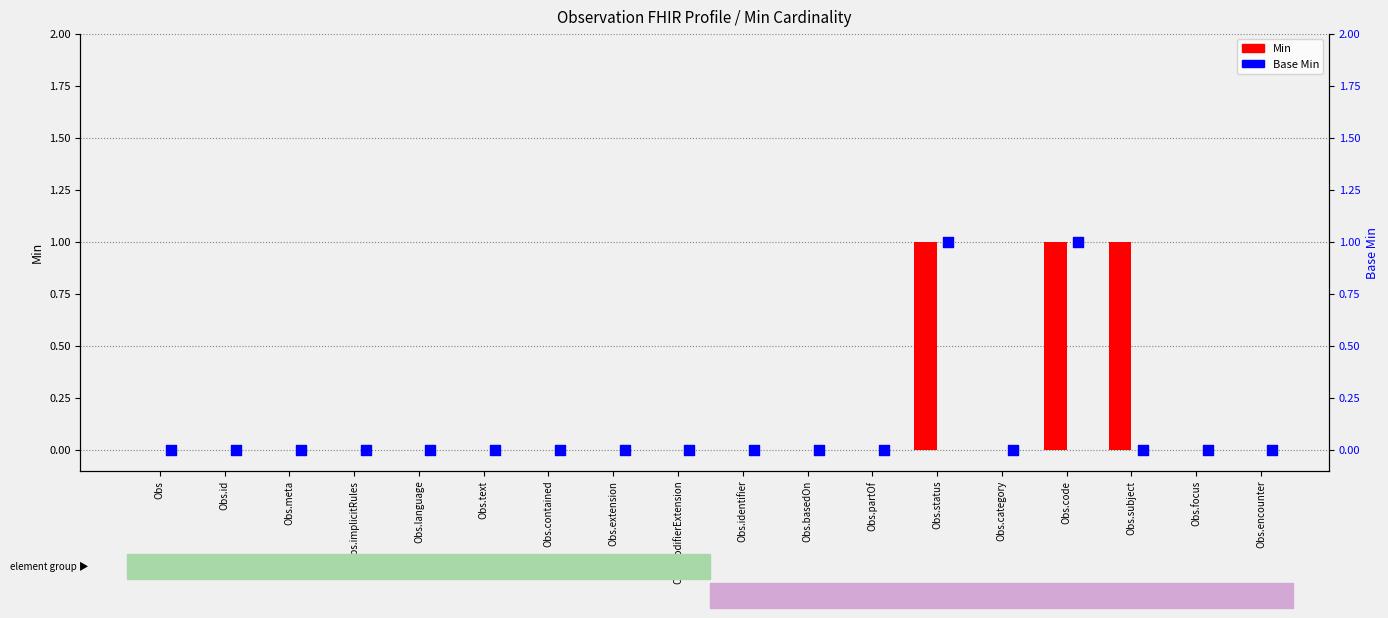

Which series contains the highest Y value?

Min